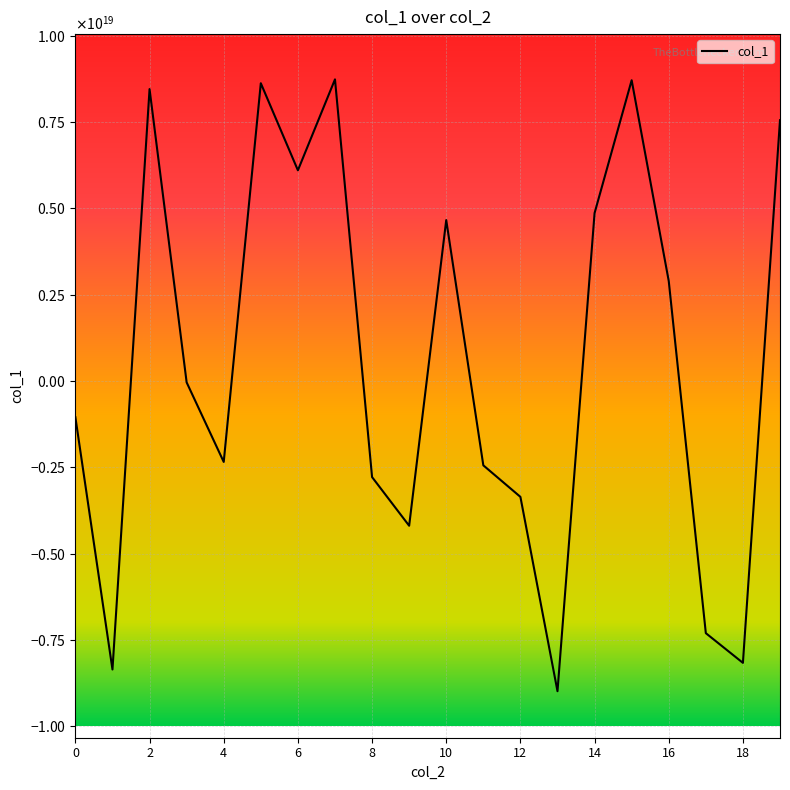

Is this an area chart (filled region under the line)?

No